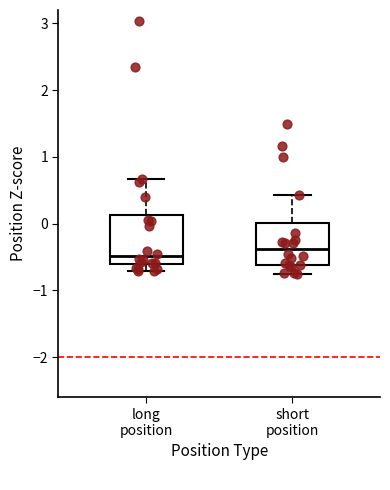

Reading left to right, read every box against the y-axis: the position of its median line, the range the box covers, and the ends of its whiskers. The values are not printed on the chart, so give them approximately, as read against the axis.

long position: median -0.5, box -0.6 to 0.1, whiskers -0.7 to 0.7
short position: median -0.4, box -0.6 to 0.0, whiskers -0.8 to 0.4